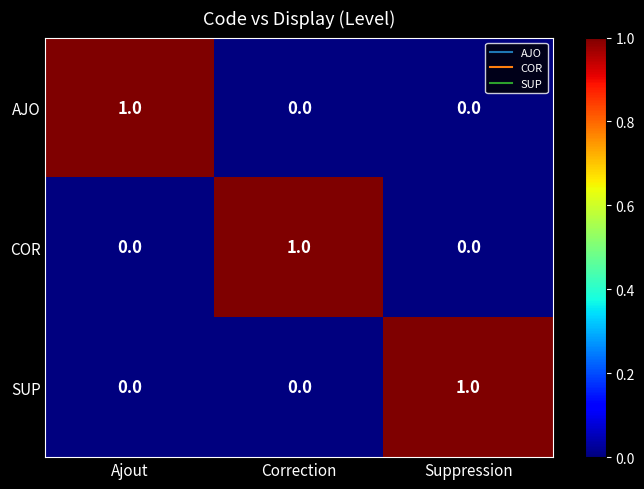

True or false: COR has a value of 0 at Suppression.

True